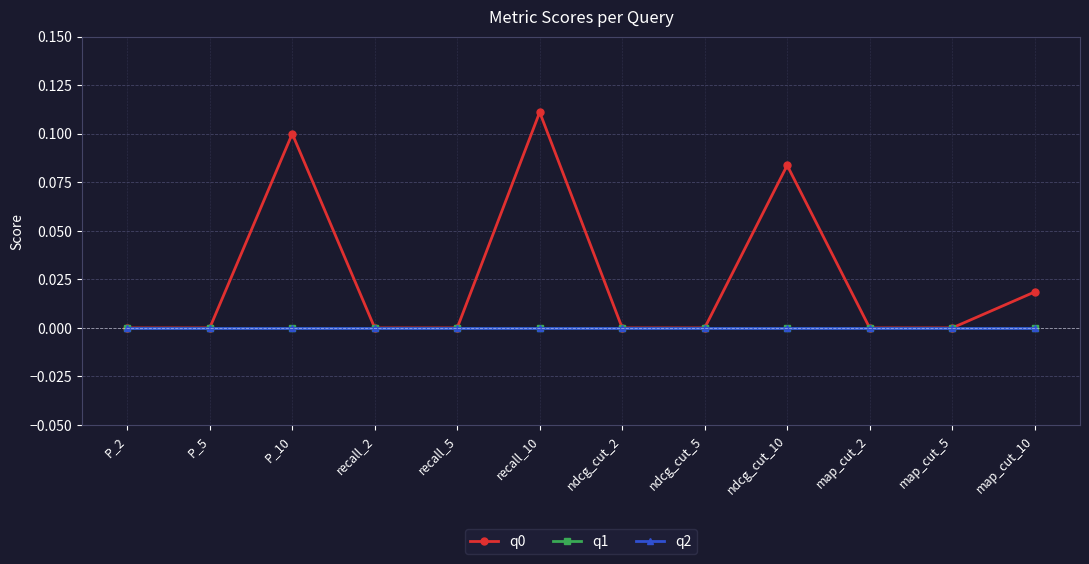

Rank the series at P_10 from highest to lowest value.

q0, q1, q2